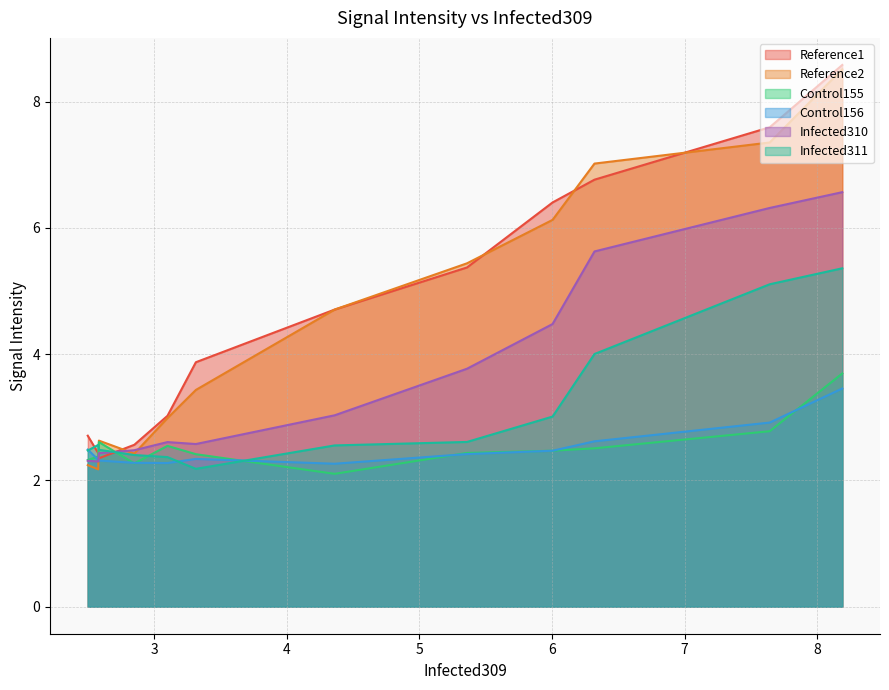

How many categories are shown in the chart?

12